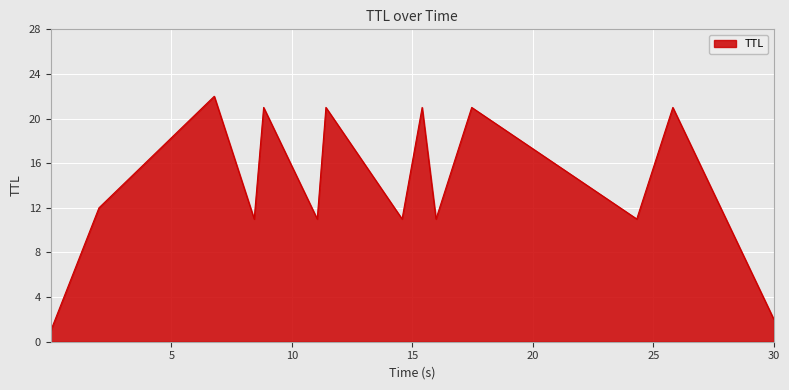

How many lines are shown in the chart?

1